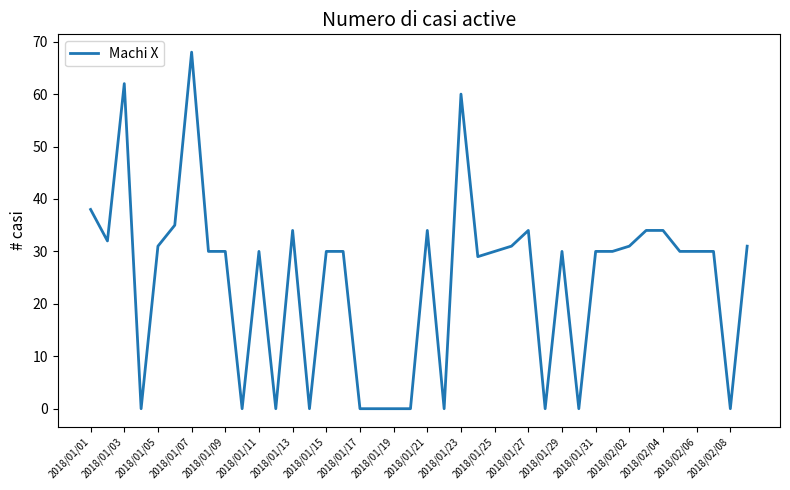

What is the difference between the maximum and minimum values?

68